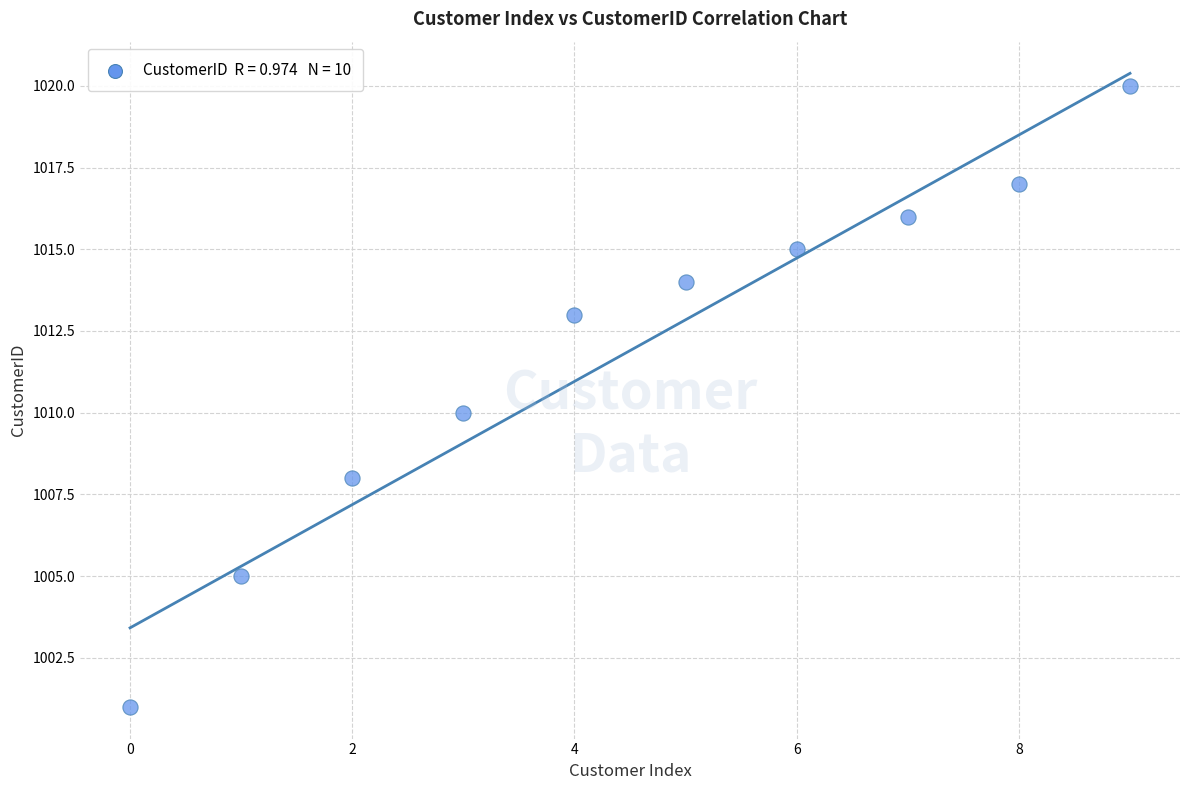

What is the average Y value?

1012